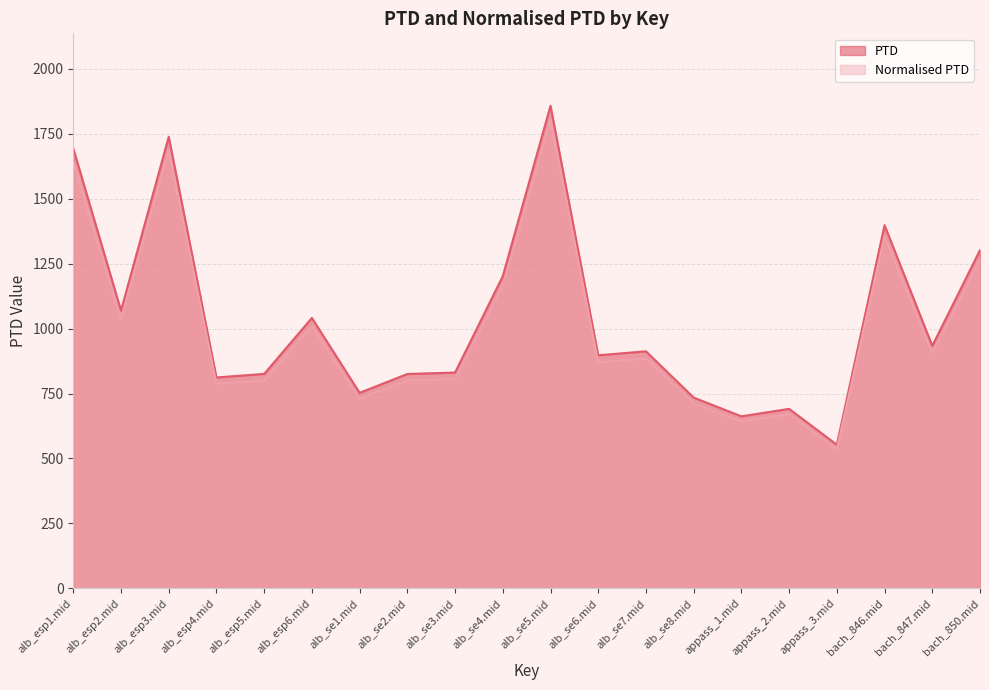

How many lines are shown in the chart?

2